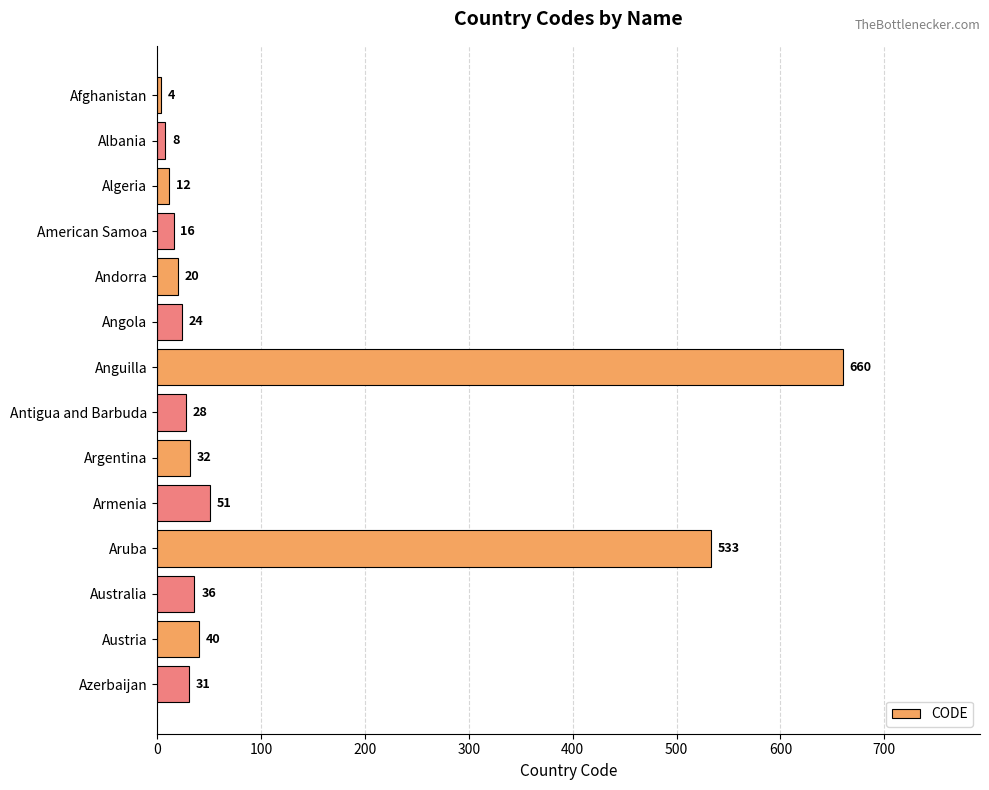

List the labels in order of value, largest first.

Anguilla, Aruba, Armenia, Austria, Australia, Argentina, Azerbaijan, Antigua and Barbuda, Angola, Andorra, American Samoa, Algeria, Albania, Afghanistan